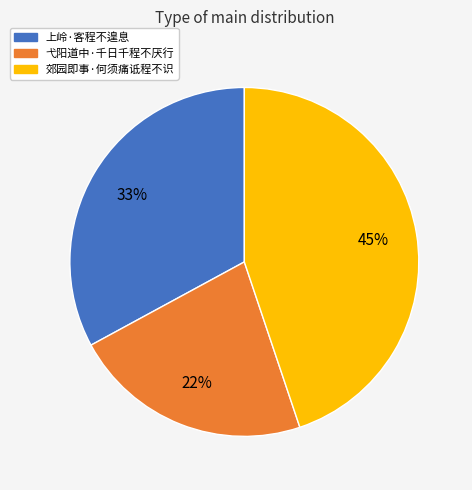

Between 上岭·客程不遑息 and 弋阳道中·千日千程不厌行, which is larger?

上岭·客程不遑息